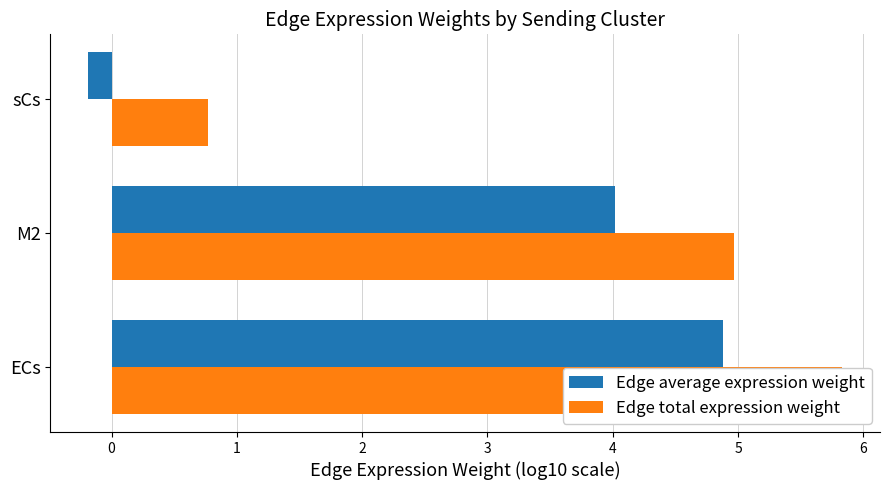

How many bars are there in each group?

2